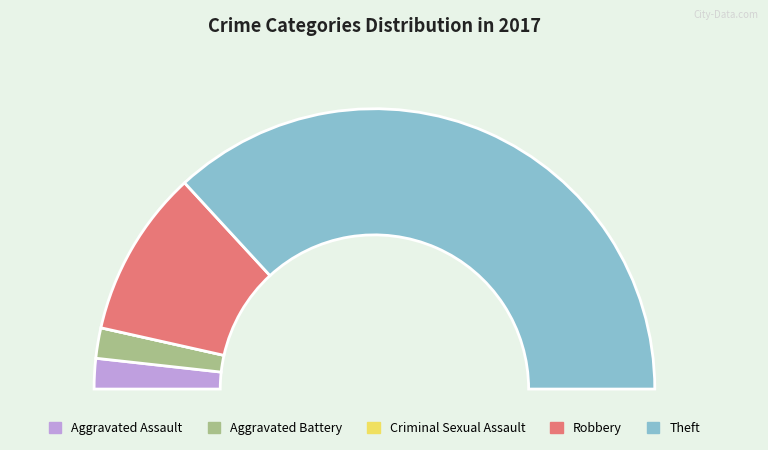

How many segments does this pie chart have?

5